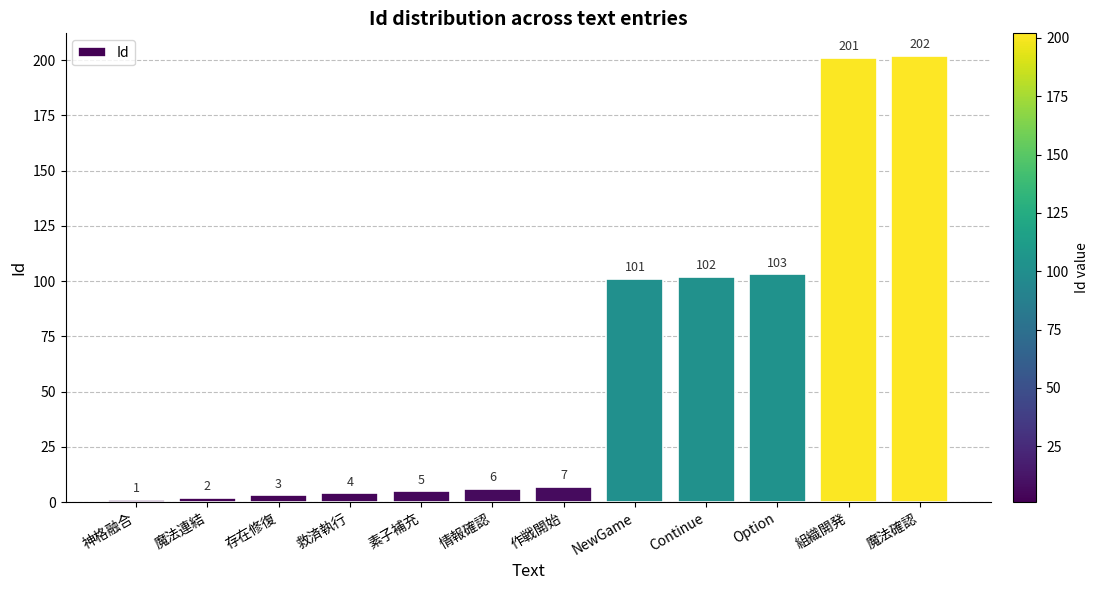

What is the difference between the maximum and minimum values?

201